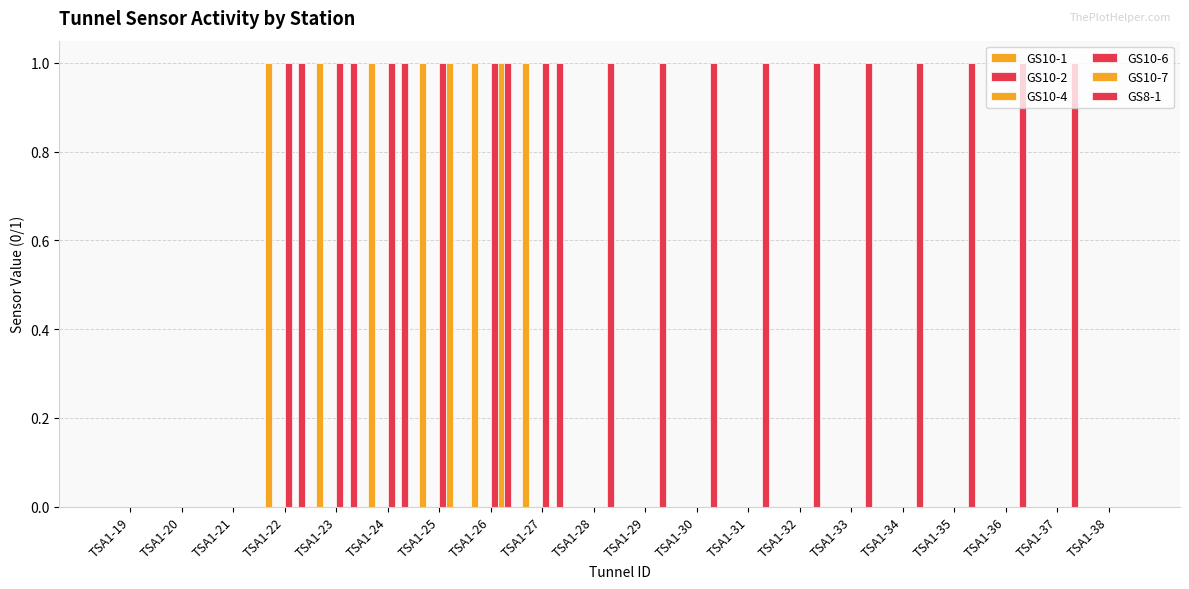

Is the value of GS10-4 at TSA1-36 greater than the value of GS10-2 at TSA1-26?

No